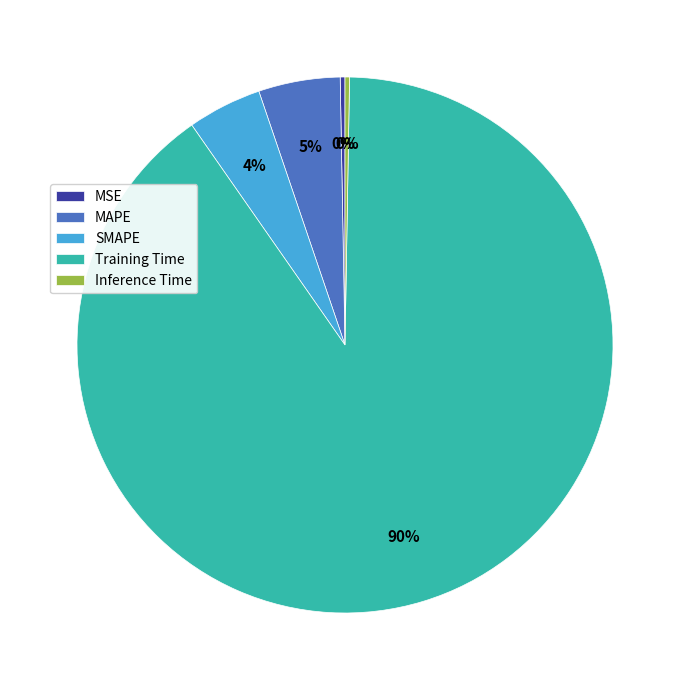

Is it true that MSE is 0% of the pie?

True